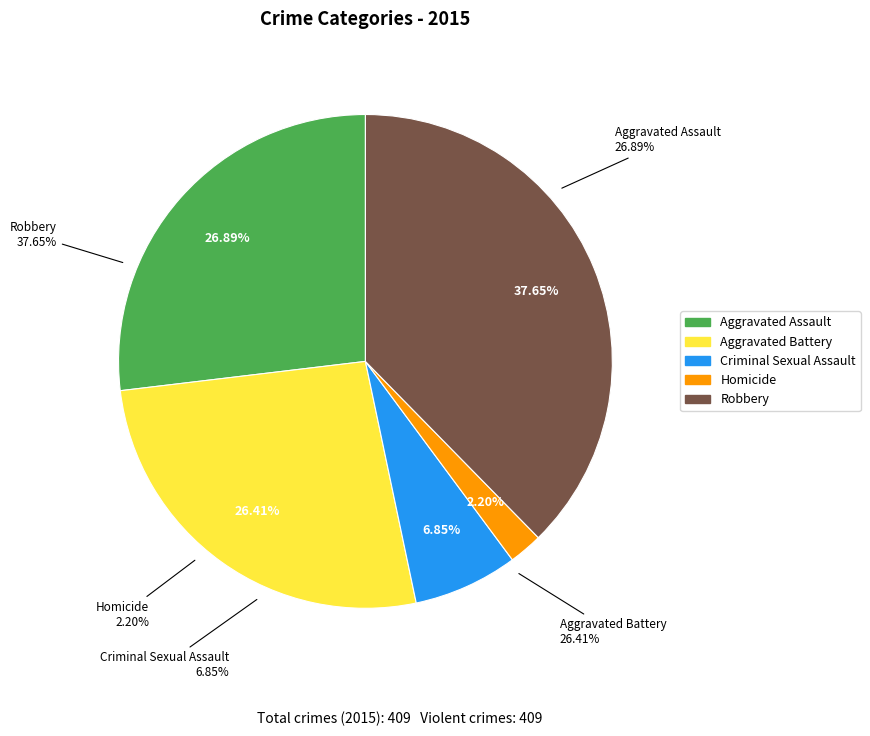

To the nearest percent, what portion does Robbery represent?

38%